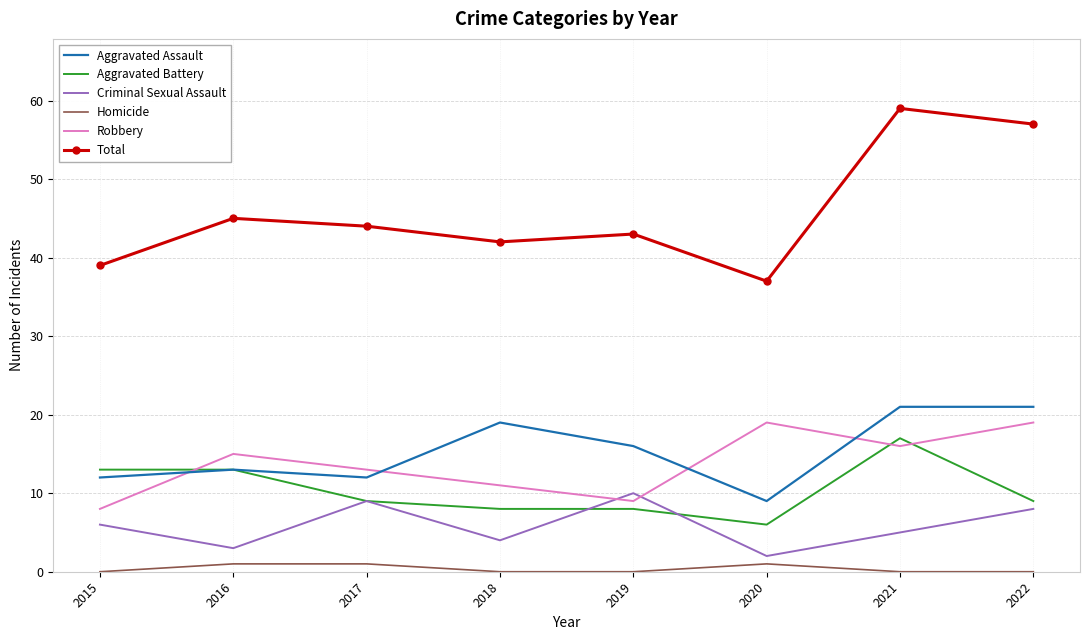

Is the value of Total at 2022 greater than the value of Criminal Sexual Assault at 2020?

Yes